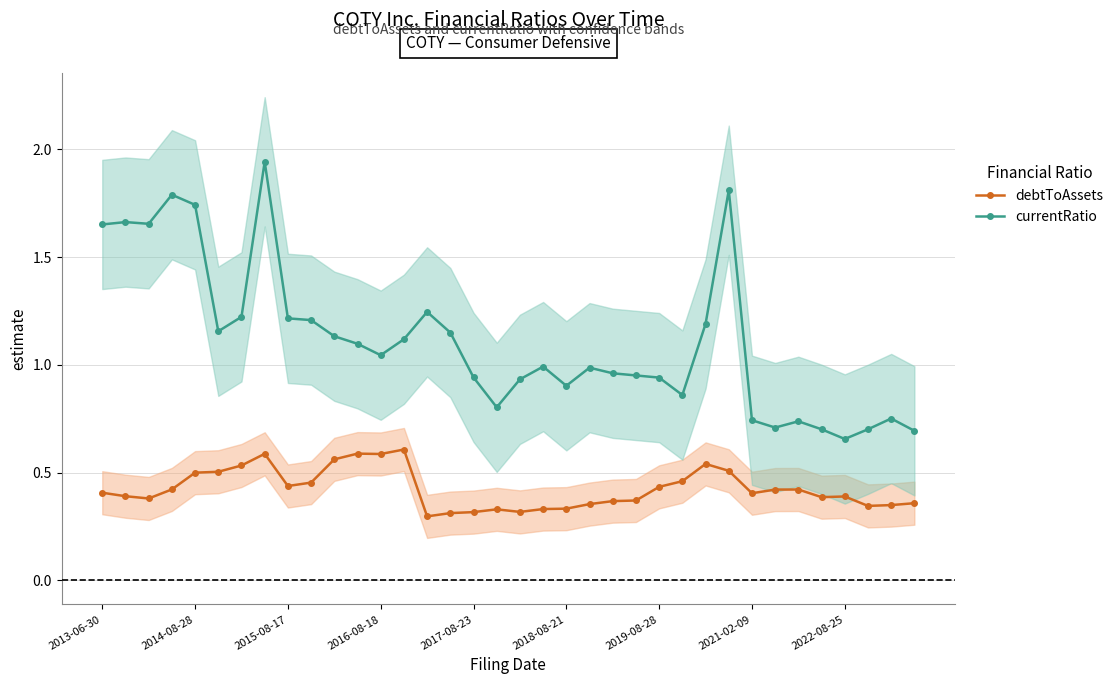

True or false: debtToAssets and currentRatio intersect in this chart.

False